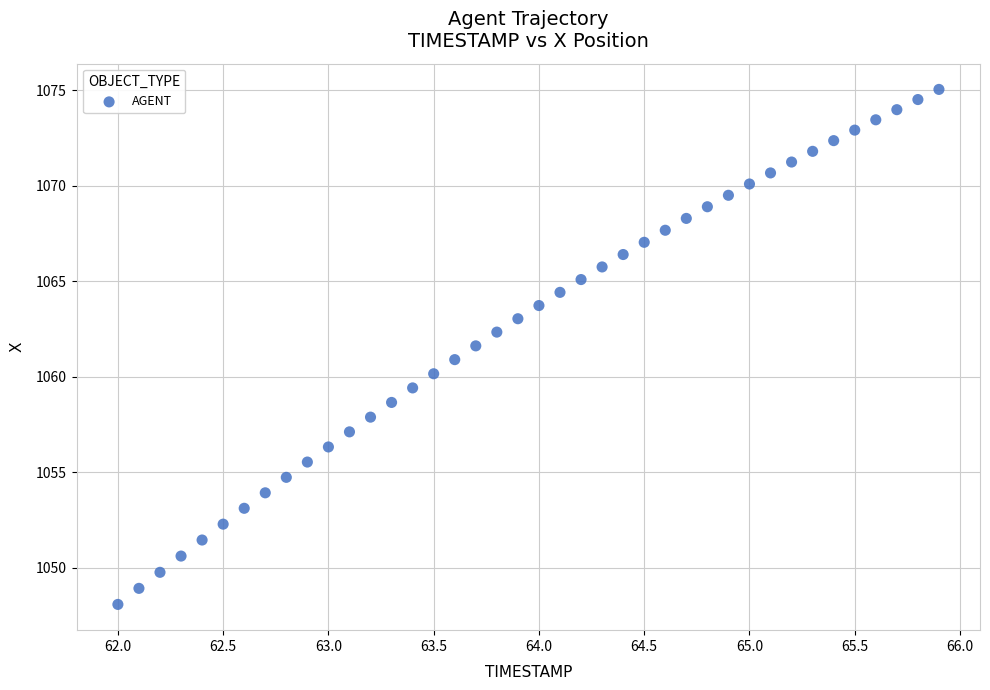

How many points are shown in the scatter plot?

40